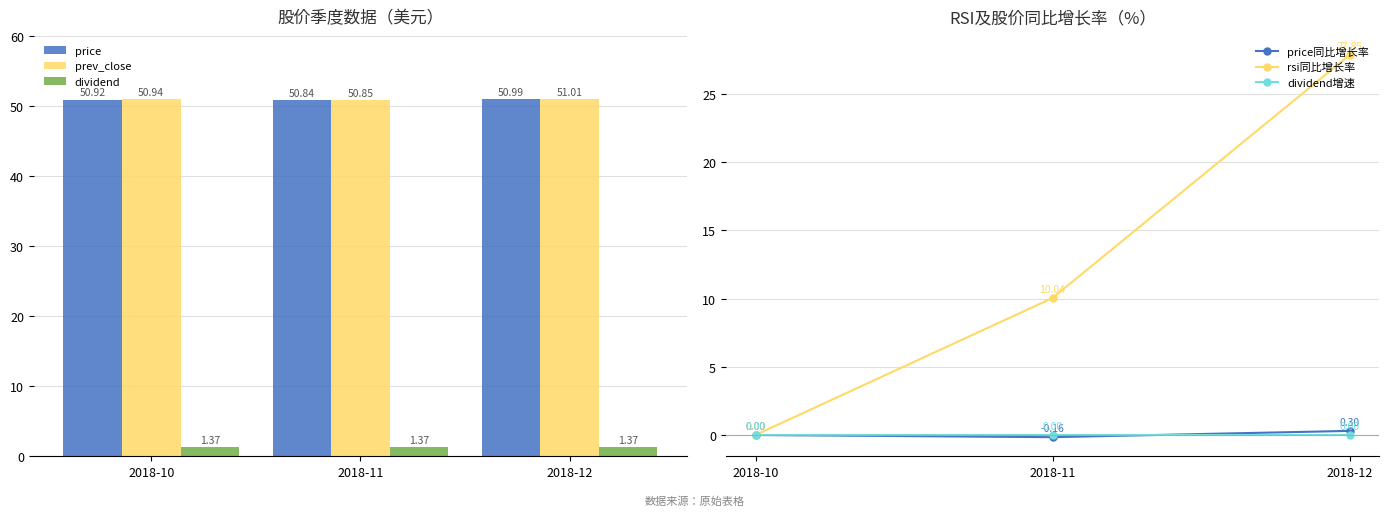

Which label corresponds to the smallest value in the chart?

2018-11